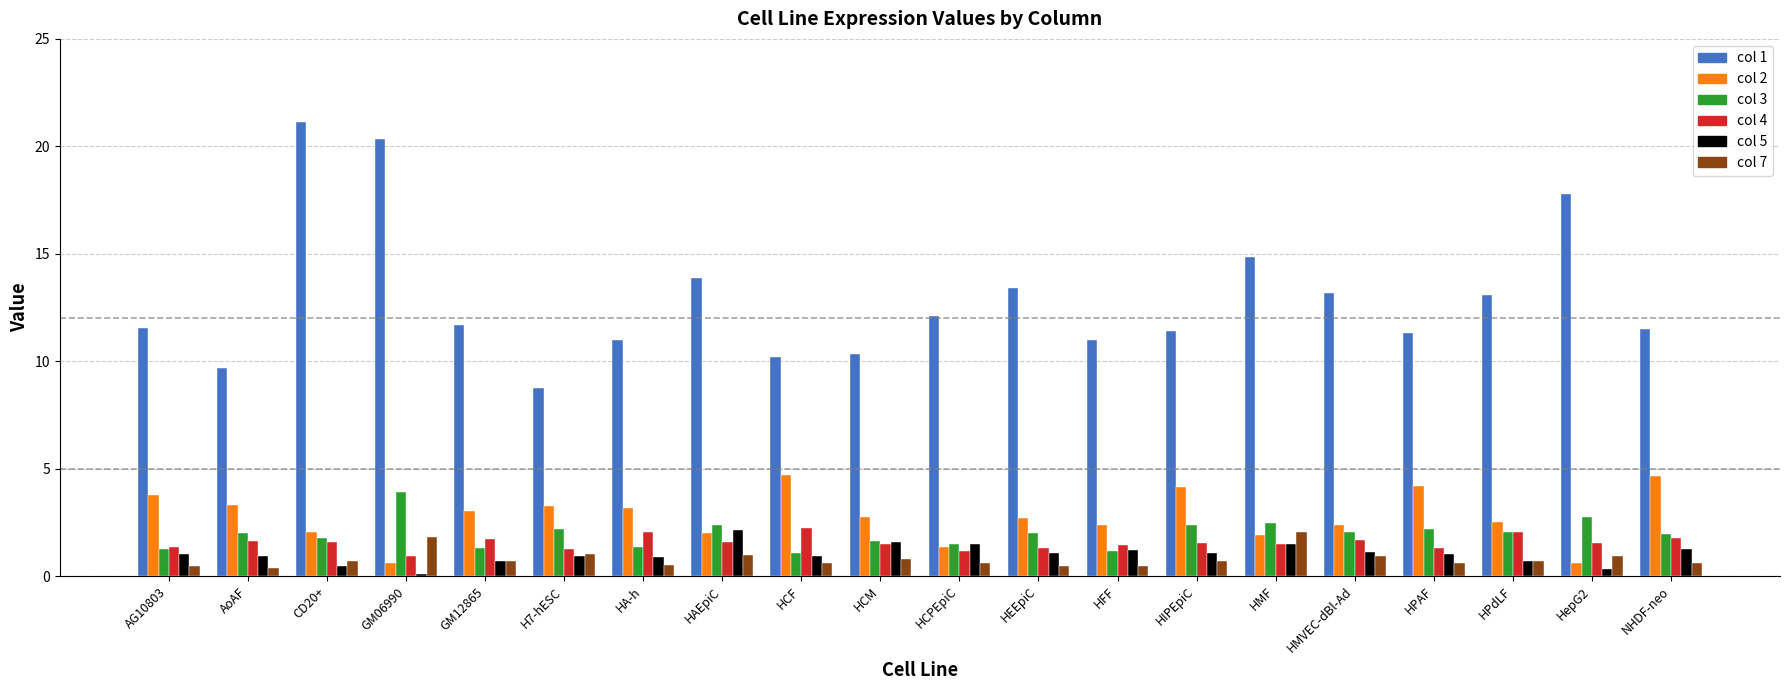

Between GM06990 and HMVEC-dBl-Ad, which series saw the biggest shift?

col 1